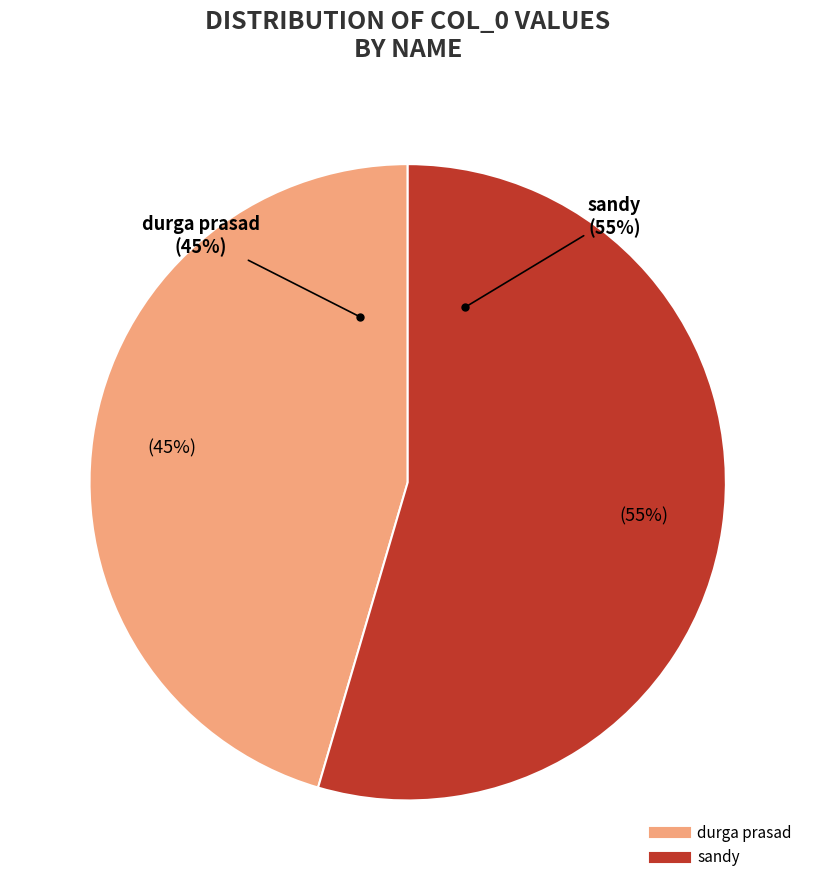

To the nearest percent, what percentage of the pie is durga prasad?

45%